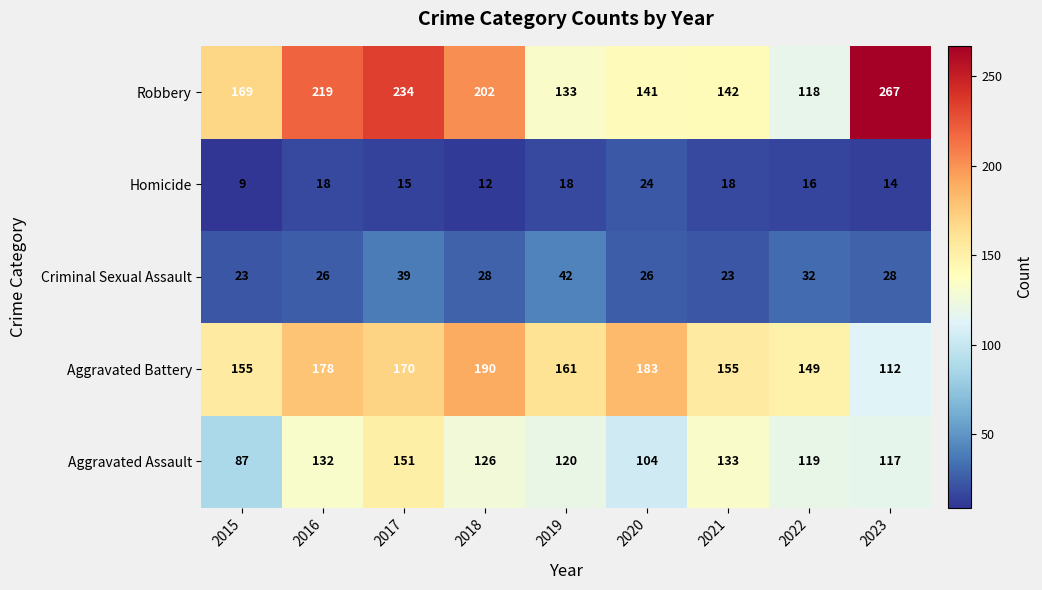

At which category is the sum across all series the highest?

2017